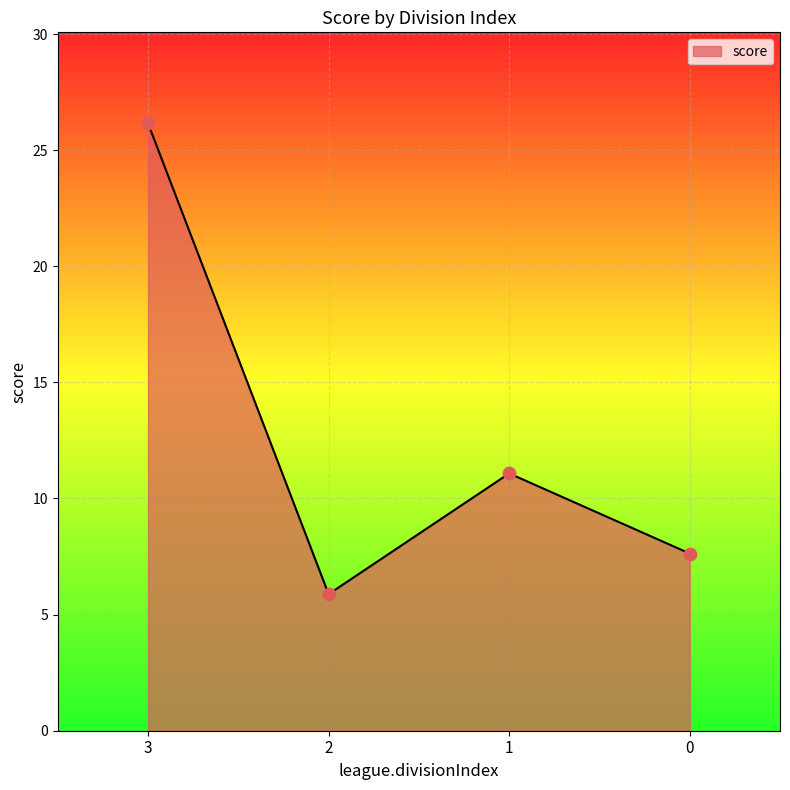

Approximately how many times larger is the value at 1 compared to 3?

0.4